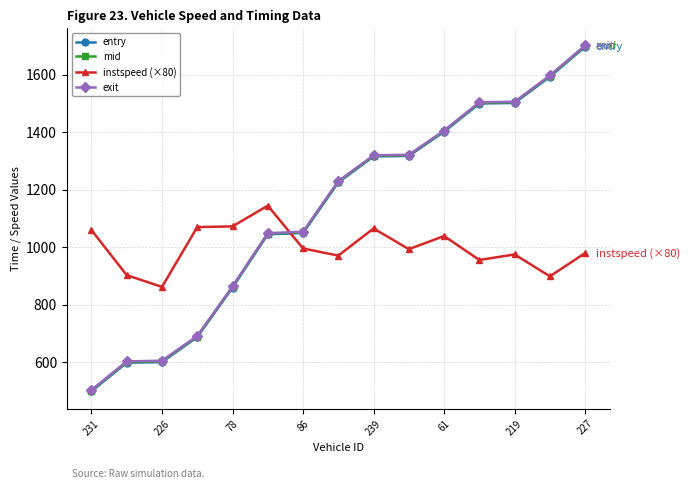

True or false: instspeed (×80) and entry cross at least once.

True